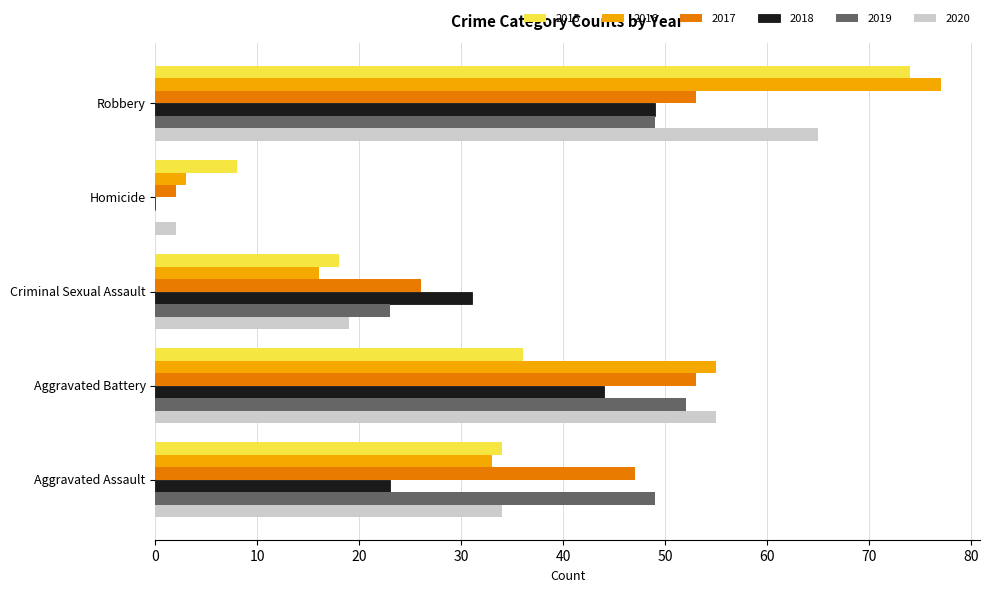

Read the 2016 value at Robbery, to the nearest 5.

75